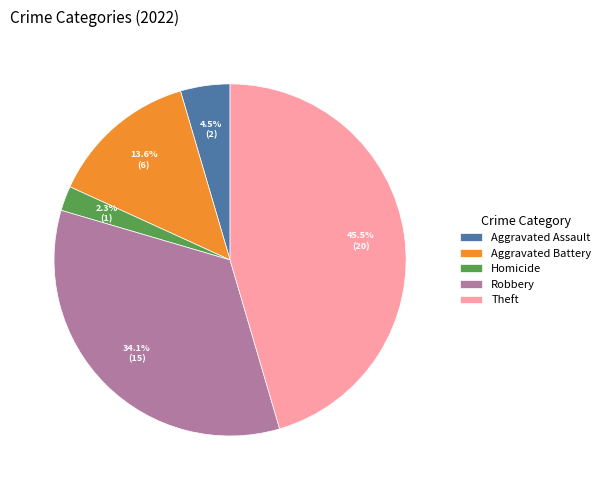

Is it true that Robbery is 45% of the pie?

False